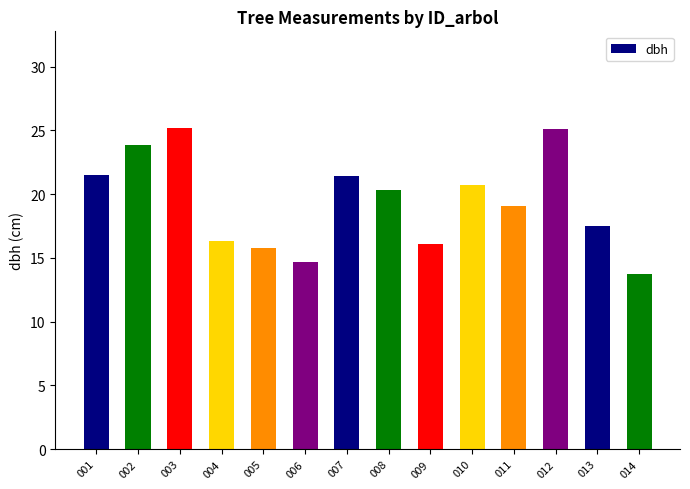

What is the ratio of the value at 001 to the value at 006?

1.5